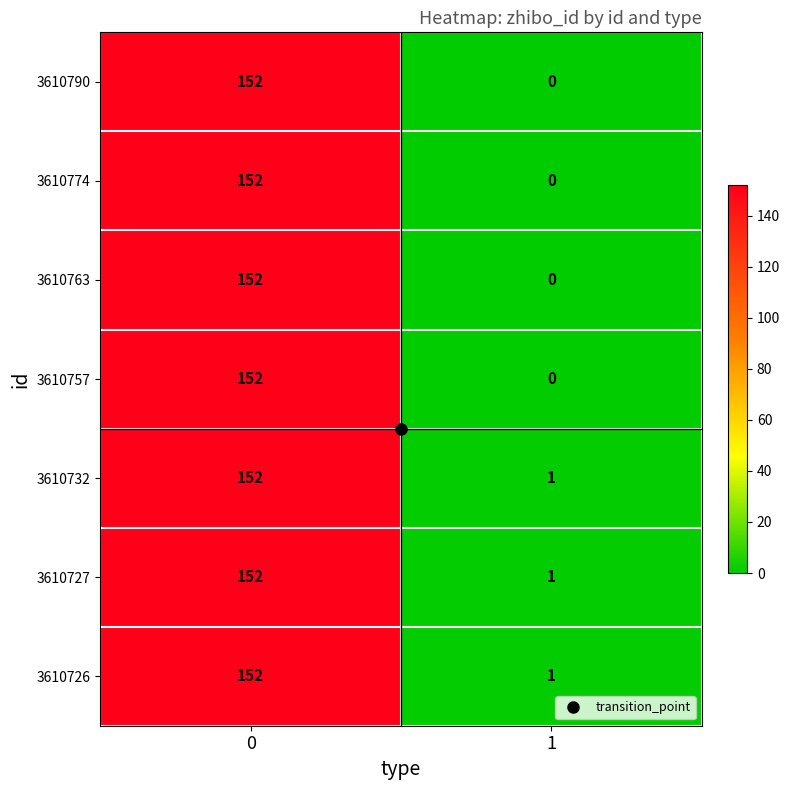

What is the total value across all series at 0?

1064